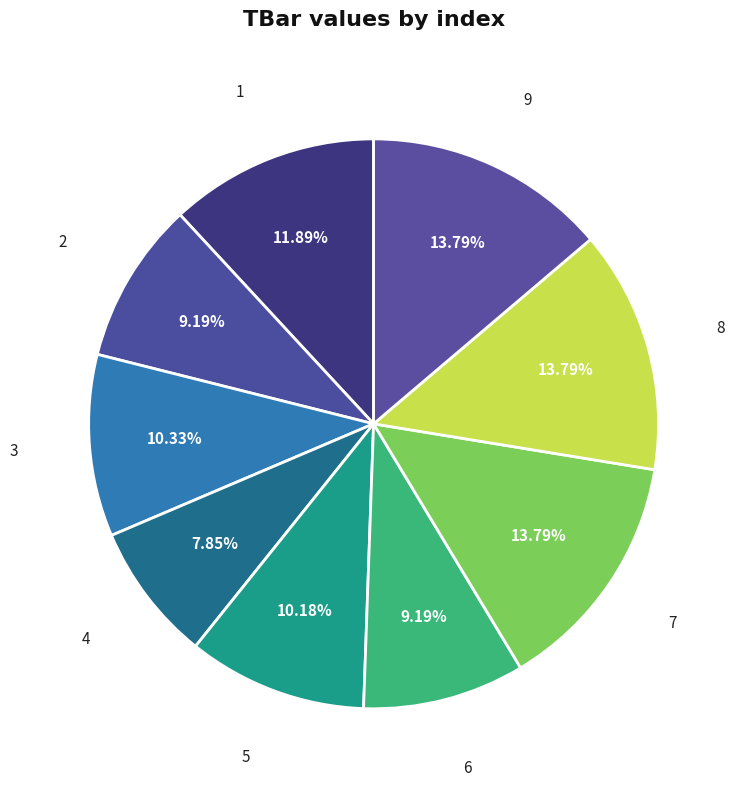

What is the smallest slice in the pie chart?

4